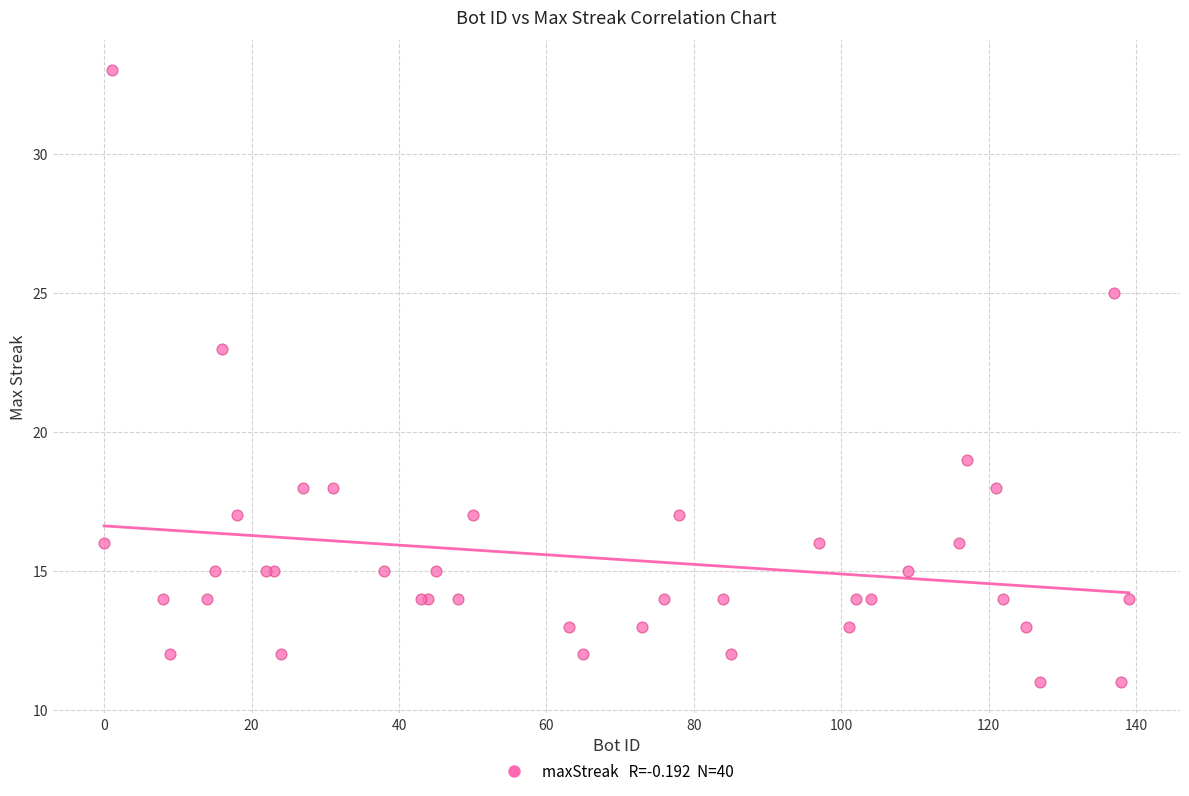

What Y value in the scatter plot is closest to 22?

23